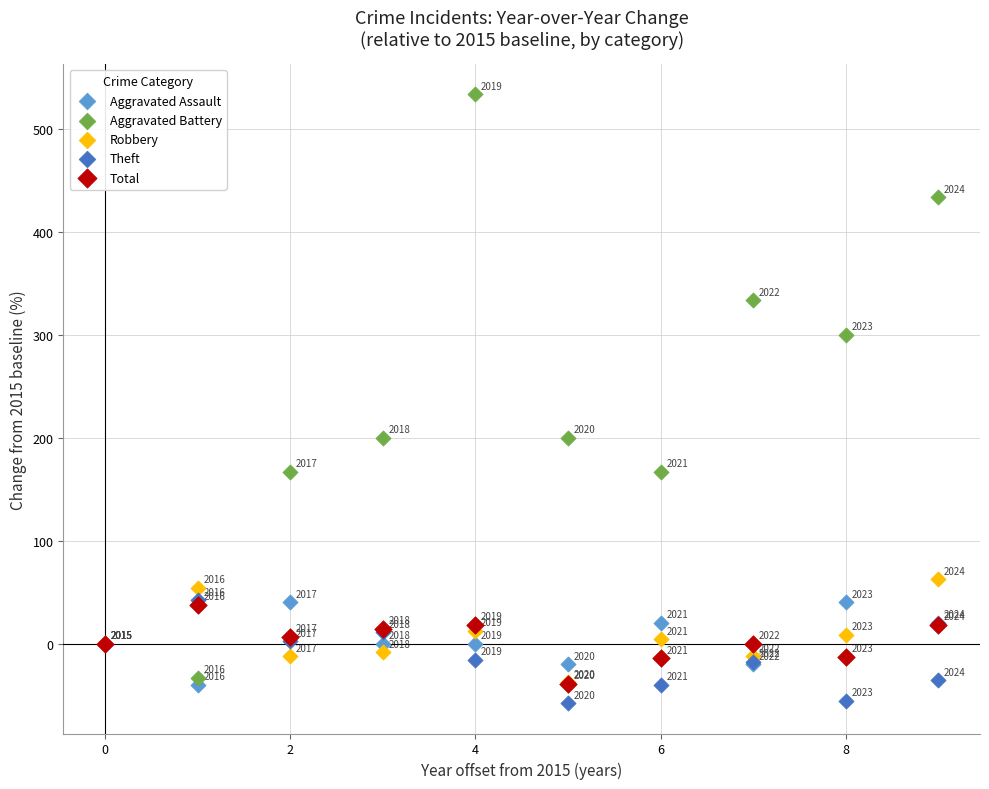

Across all series, what Y value is closest to 237?

200.0